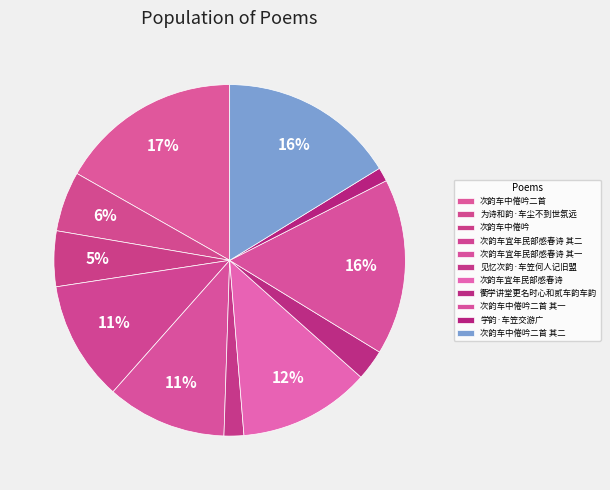

What is the change in value from 次韵车中倦吟 to 次韵车中倦吟二首 其二?

+744673